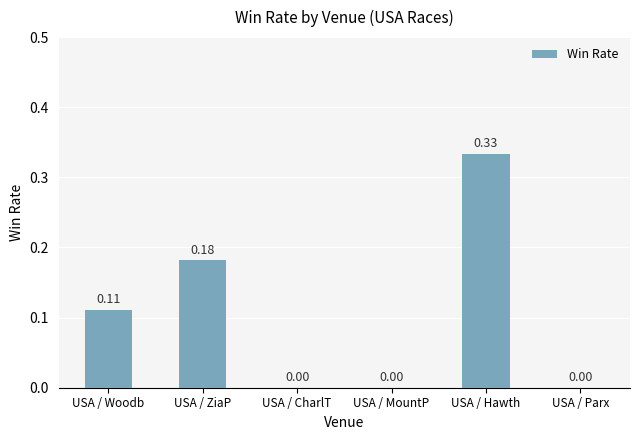

What is the change in value from USA / Woodb to USA / MountP?

-0.1